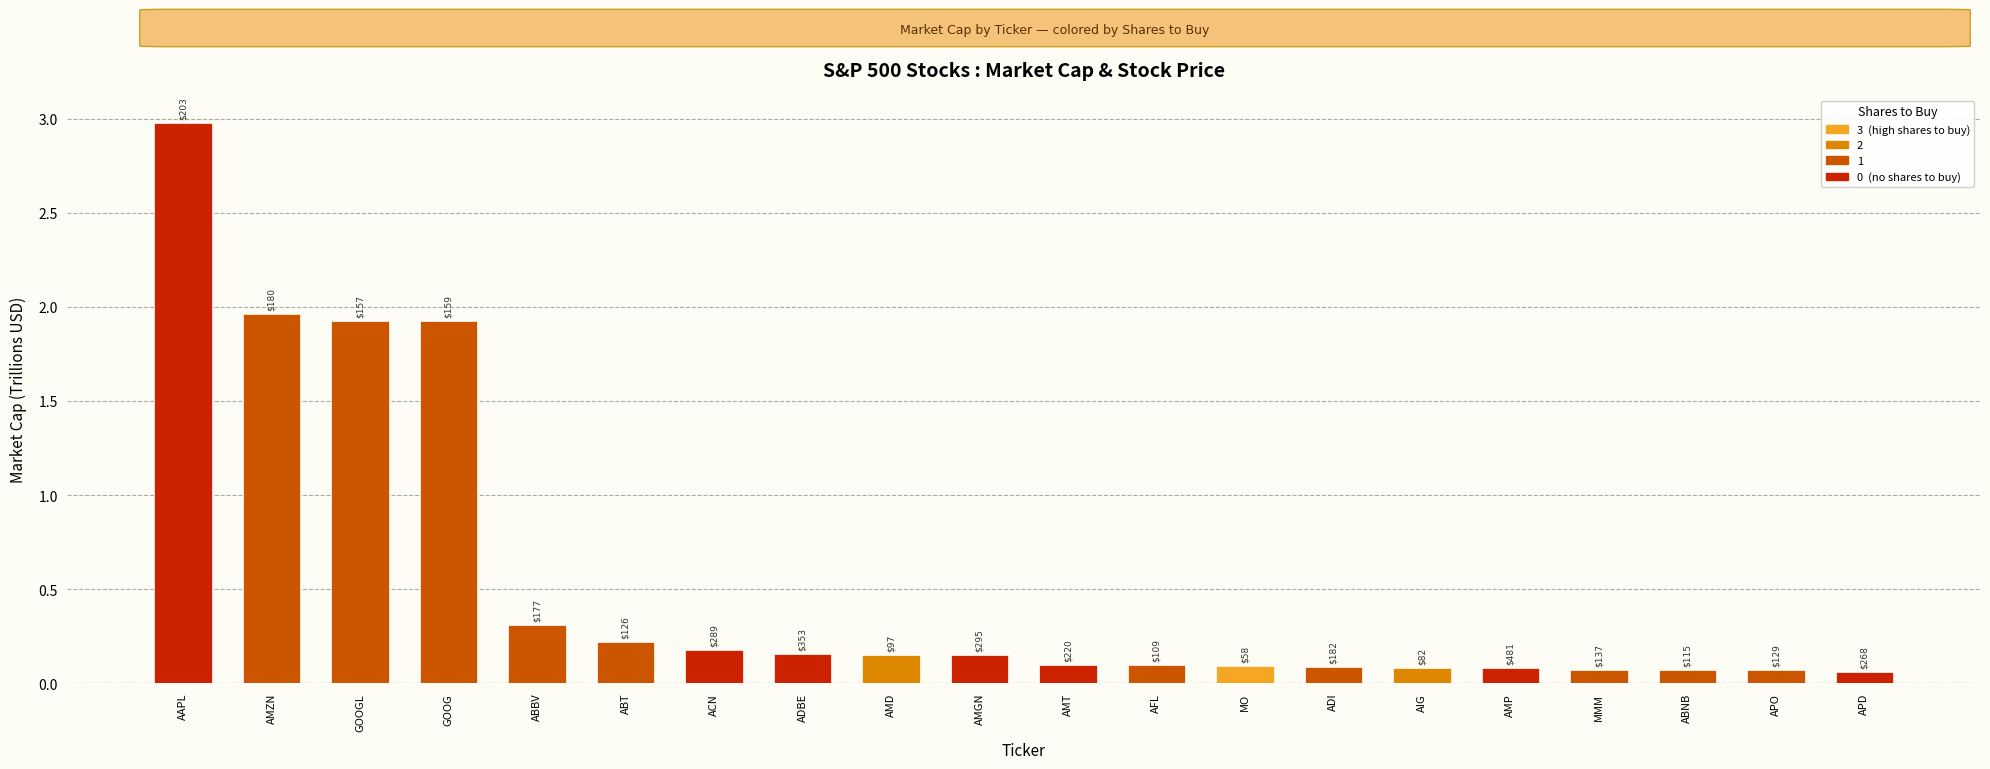

True or false: the data shows 0.5 at ABBV.

False